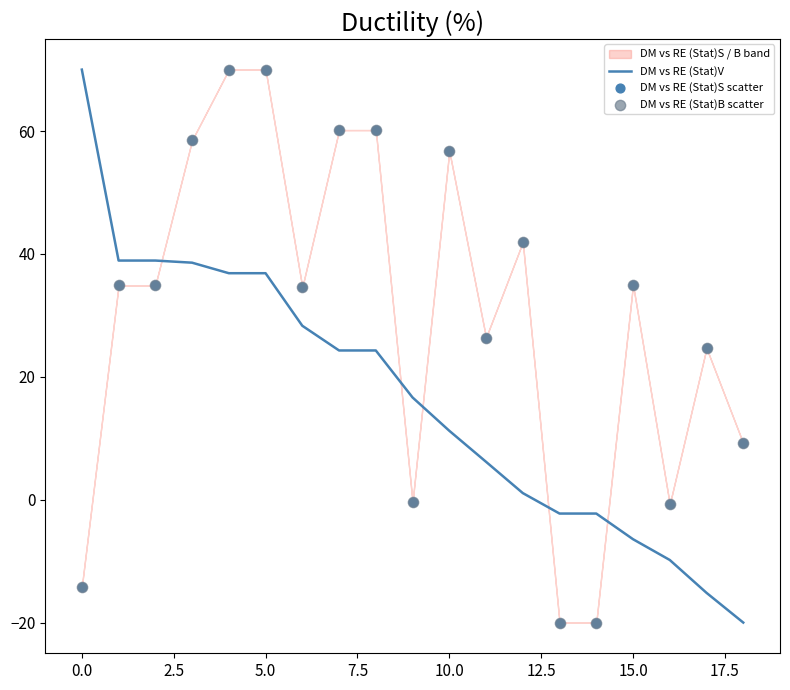

At how many categories does at least one series exceed 65?

3